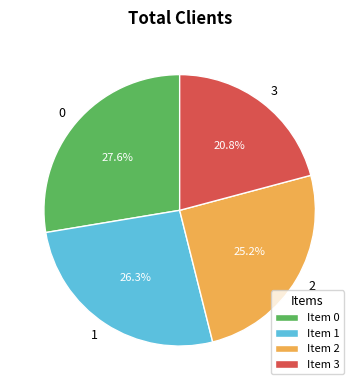

Combined, do 1 and 3 account for over 50%?

No